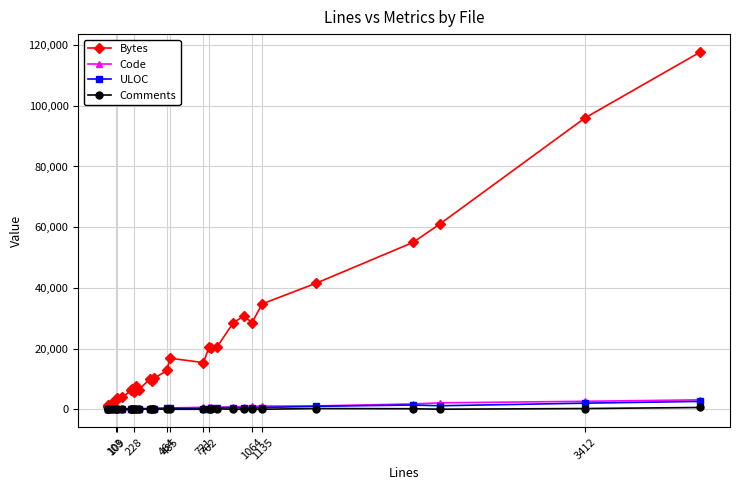

True or false: Code has more than 0 interior local peaks.

True